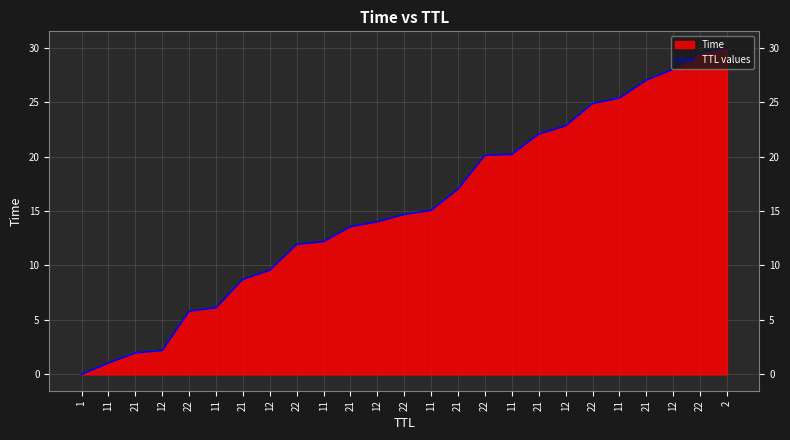

Rank the categories by value from highest to lowest.

2, 22, 12, 21, 11, 22, 12, 21, 11, 22, 21, 11, 22, 12, 21, 11, 22, 12, 21, 11, 22, 12, 21, 11, 1